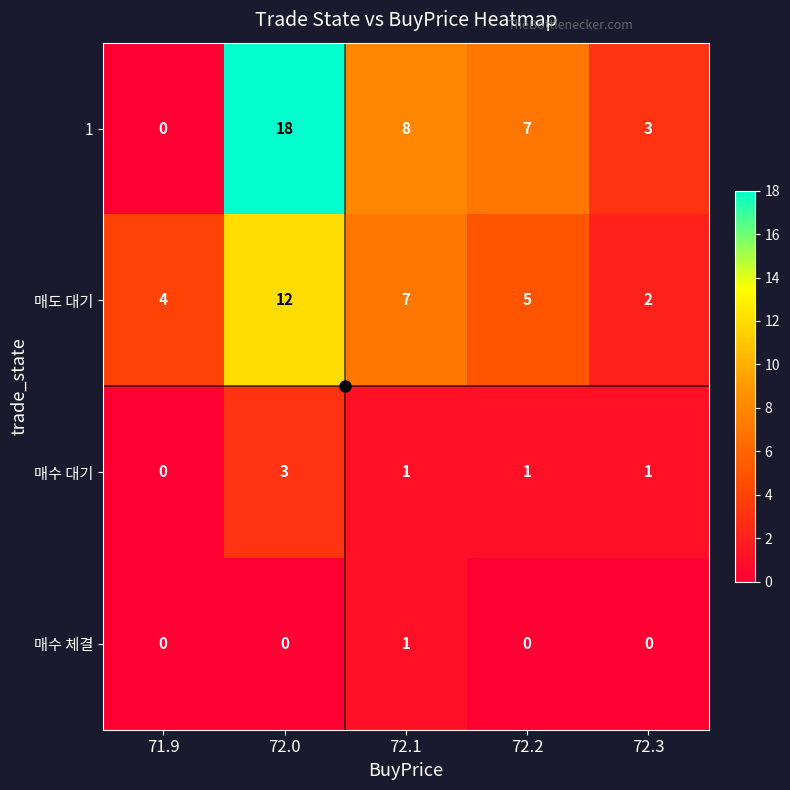

What is the total value across all series at 72.0?

33